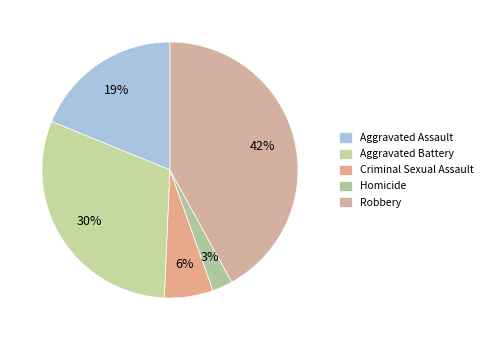

To the nearest percent, what percentage of the pie is Aggravated Assault?

19%